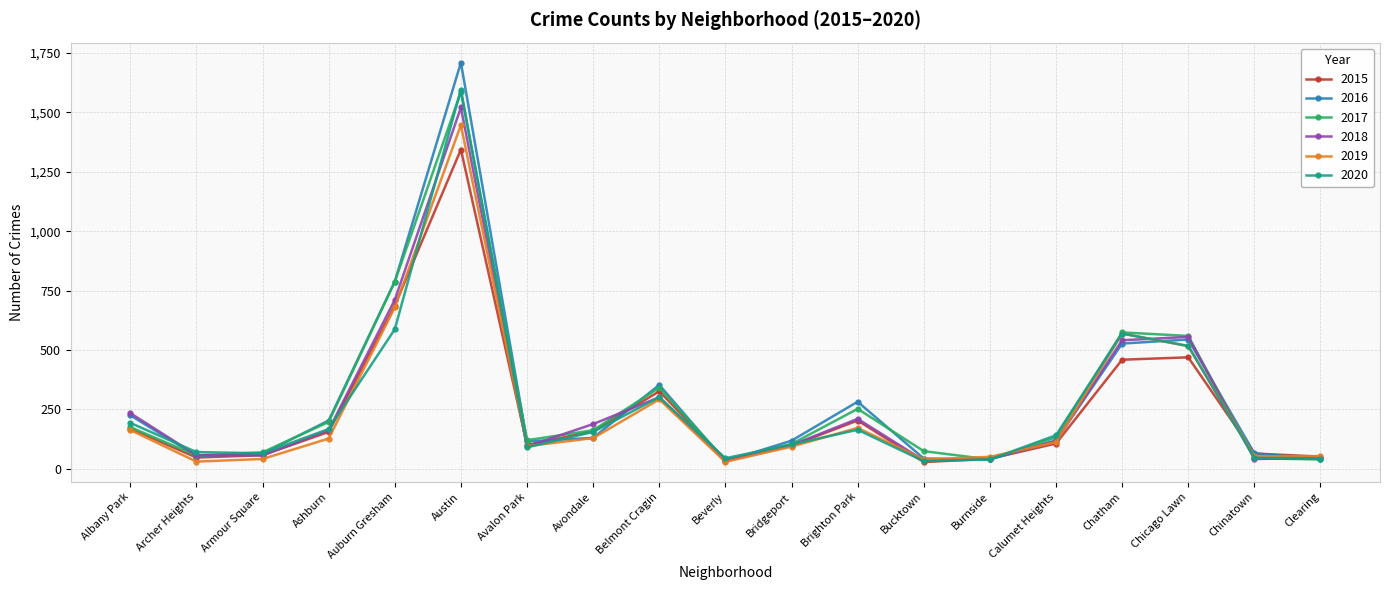

Which category has the highest value in the 2015 series?

Austin